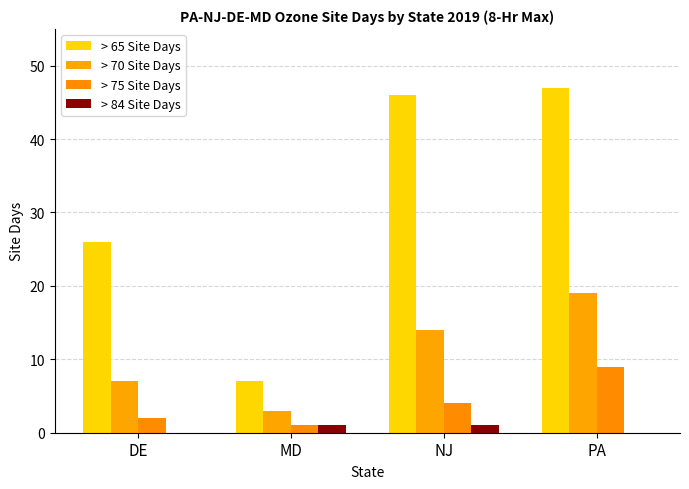

Which series has the largest range (max minus min)?

> 65 Site Days